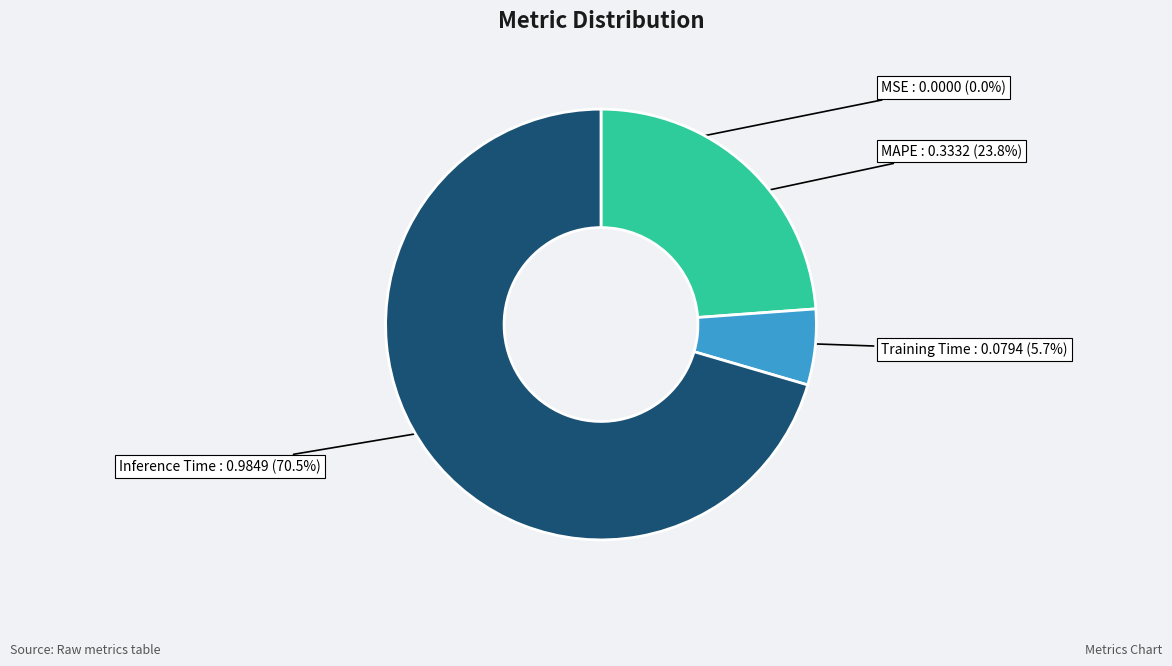

How much of the chart is everything except Training Time?

94.3%